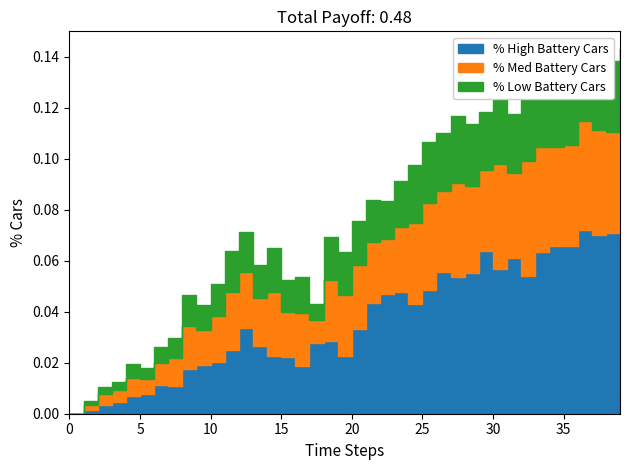

Does the chart display data point markers on the line(s)?

No